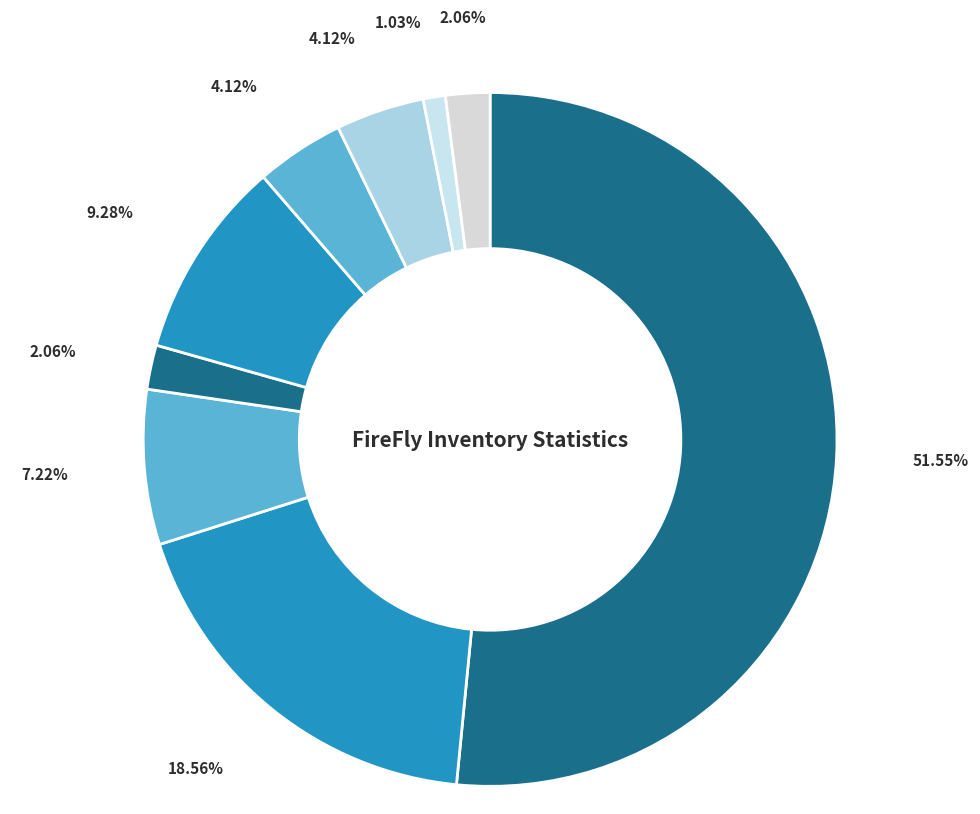

How many segments does this pie chart have?

9